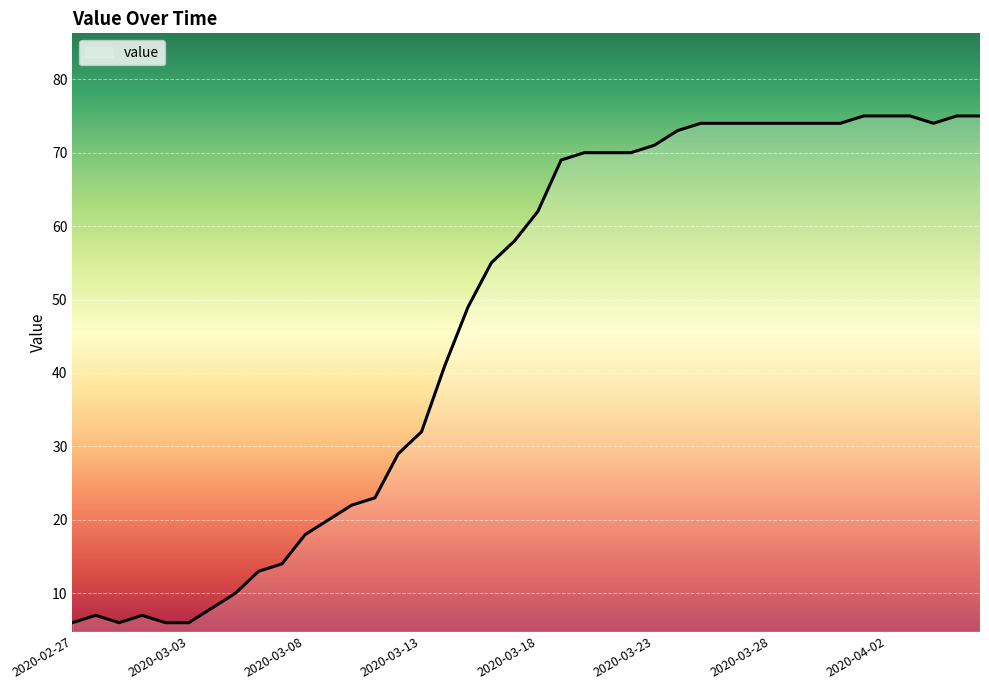

What is the smallest value displayed?

6